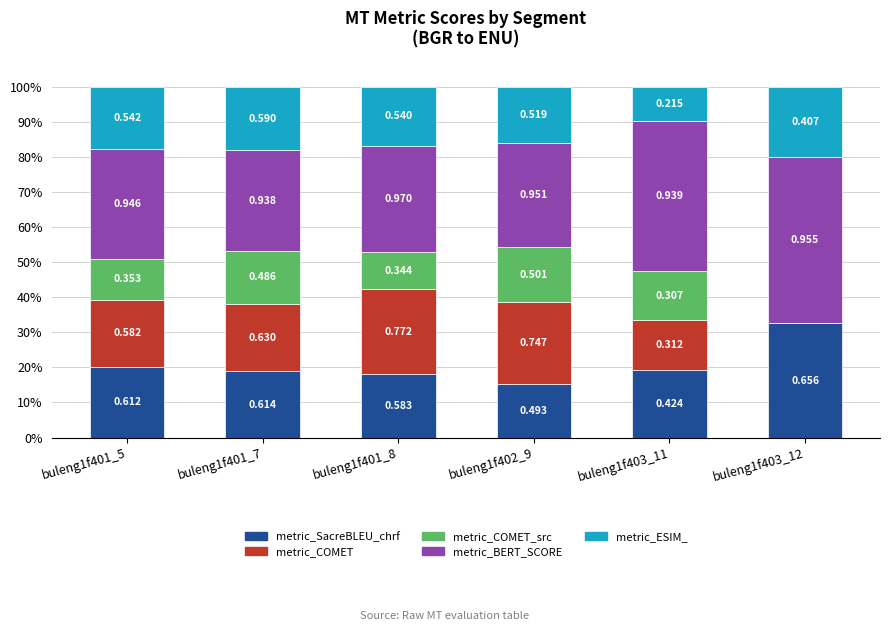

What are all the series names shown in the legend?

metric_SacreBLEU_chrf, metric_COMET, metric_COMET_src, metric_BERT_SCORE, metric_ESIM_